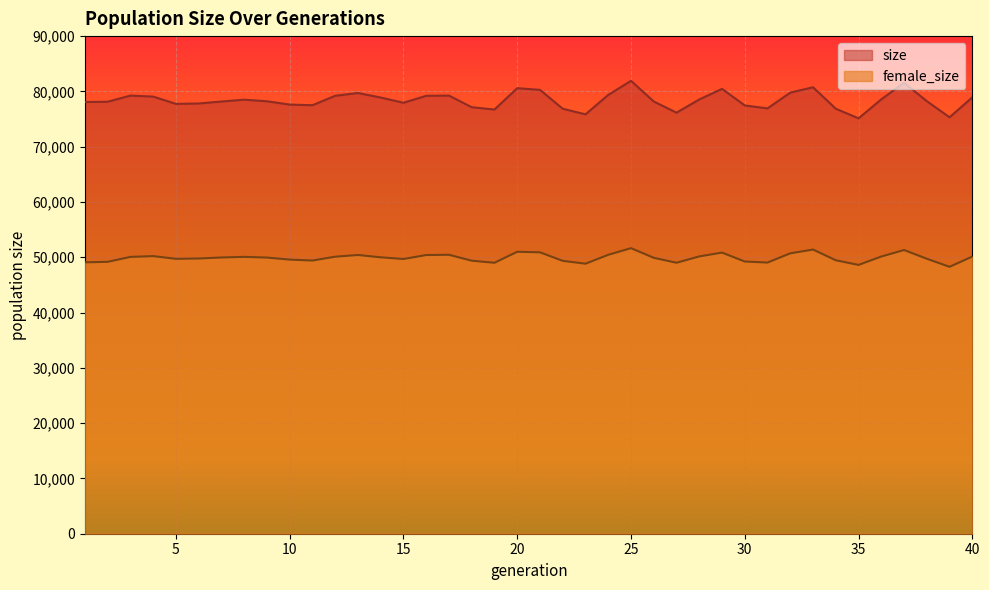

What is the maximum value shown in the chart?

81914